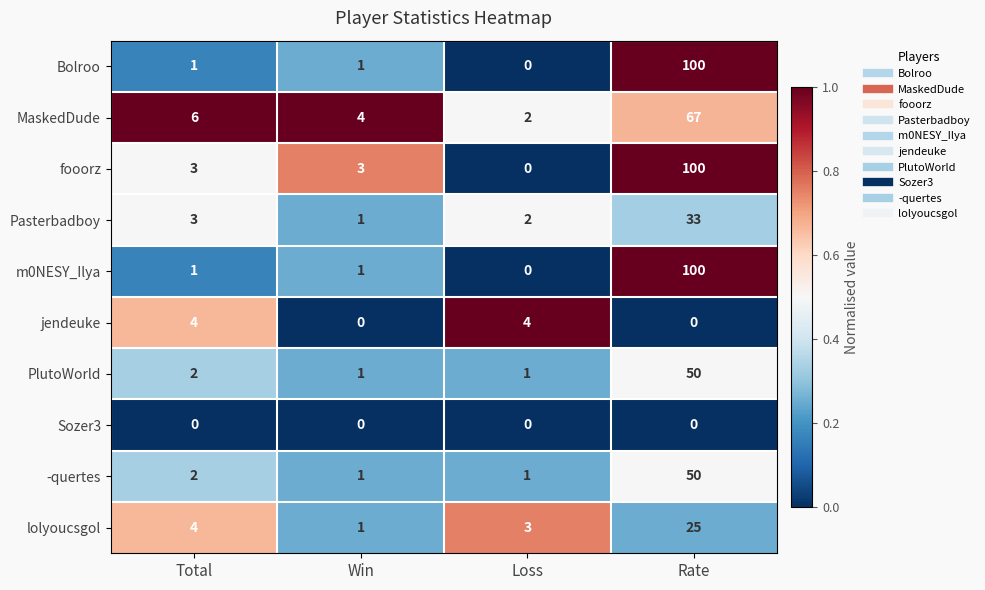

What is the difference between the maximum and minimum values in the -quertes series?

49